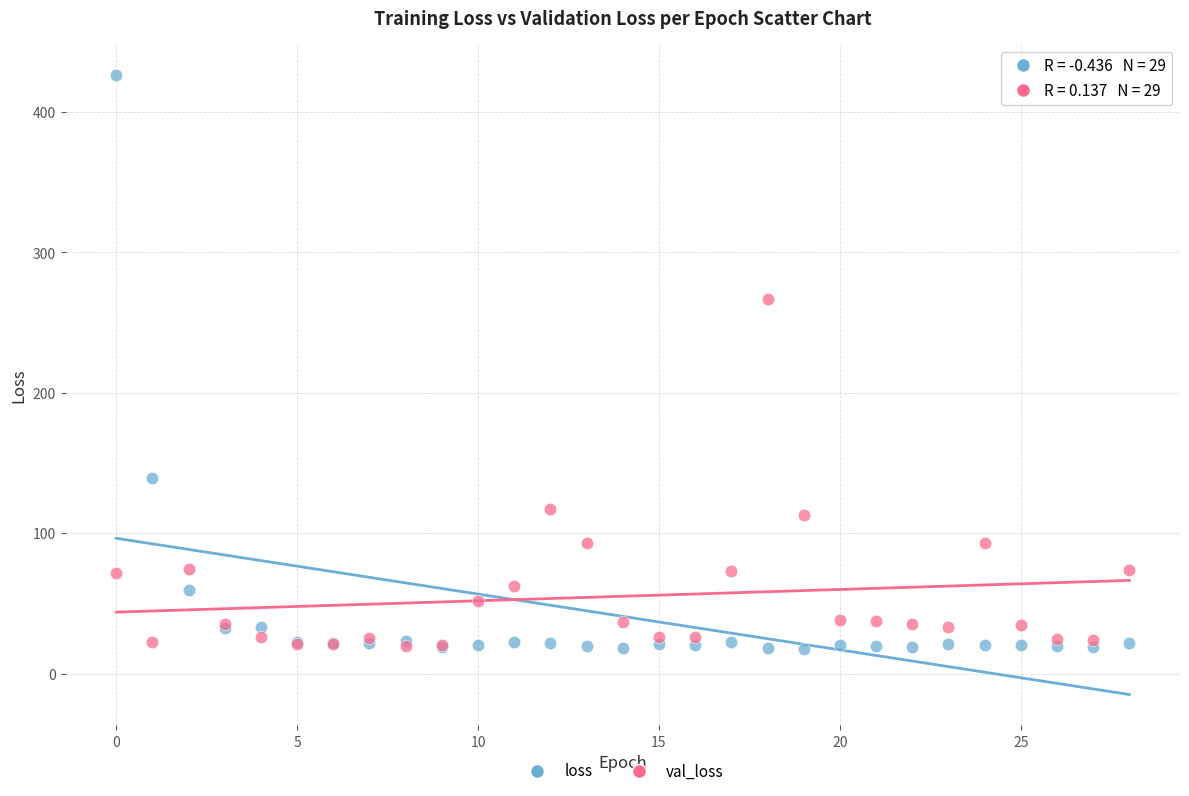

What are all the series names shown in the legend?

loss, val_loss